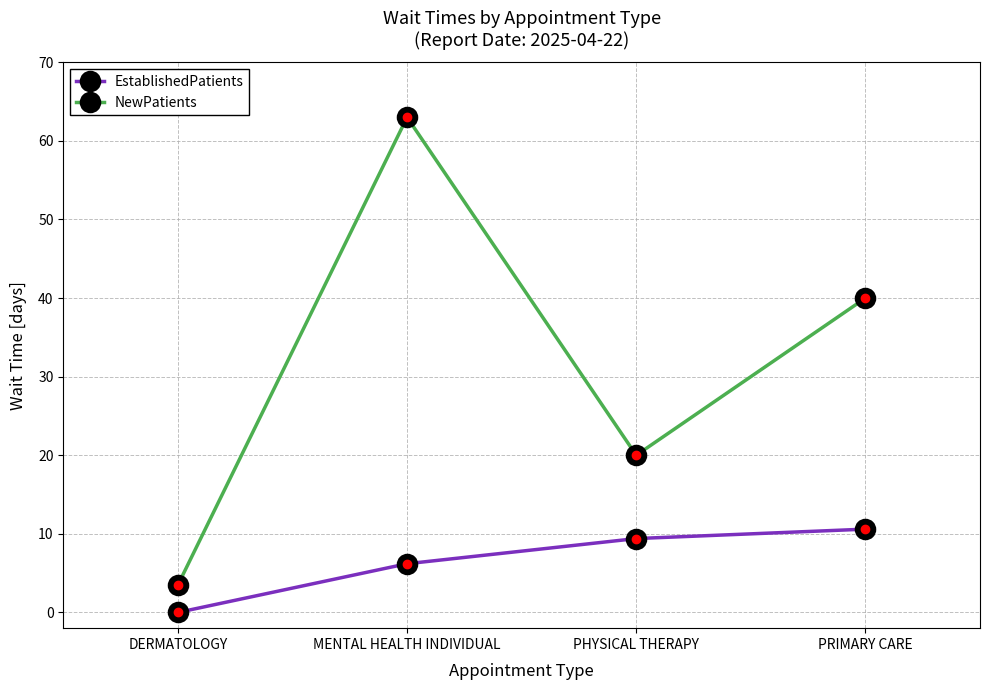

List the series in order of their overall mean, highest first.

NewPatients, EstablishedPatients